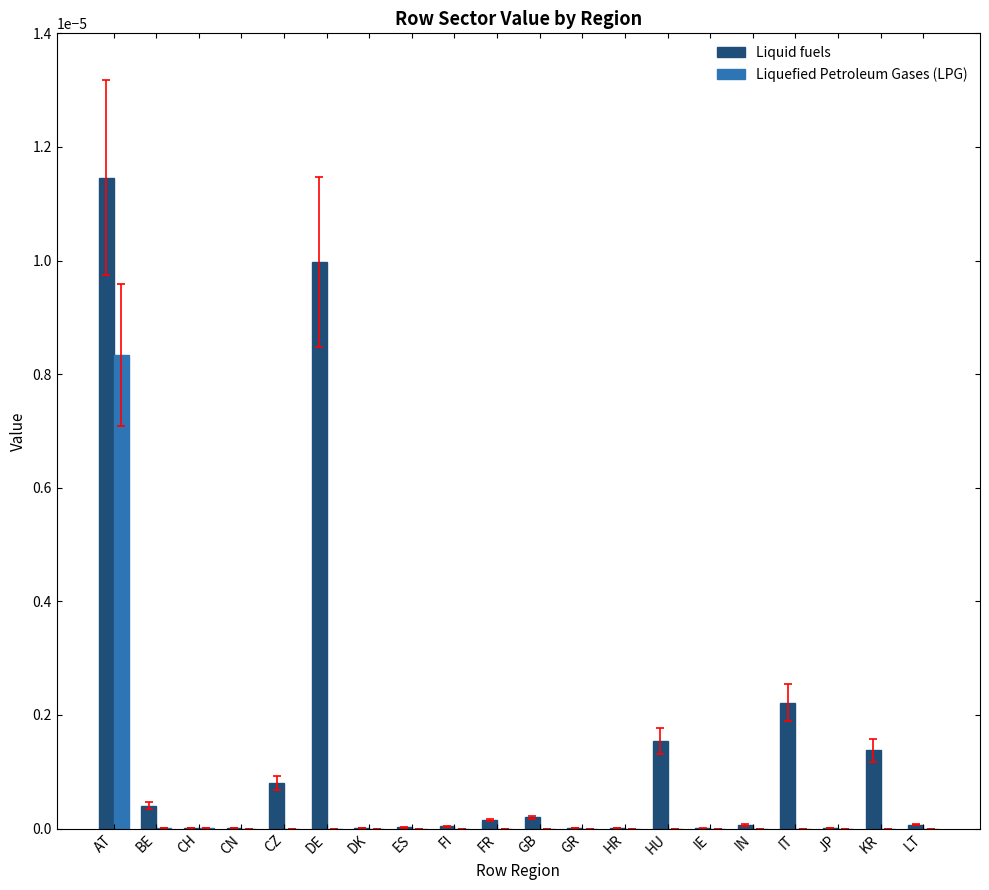

The Liquefied Petroleum Gases (LPG) series shows 0.0 at HR. True or false?

True